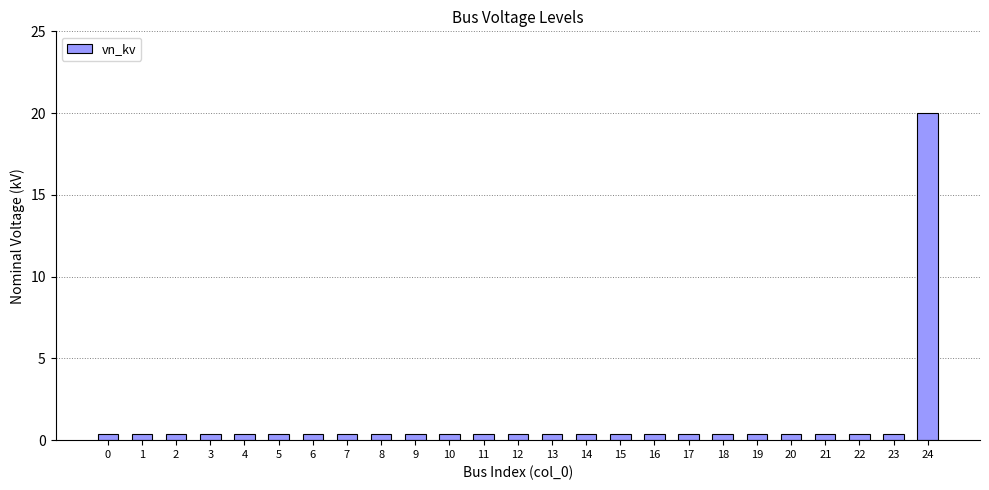

The chart shows a value of 0.4 at 1. True or false?

True